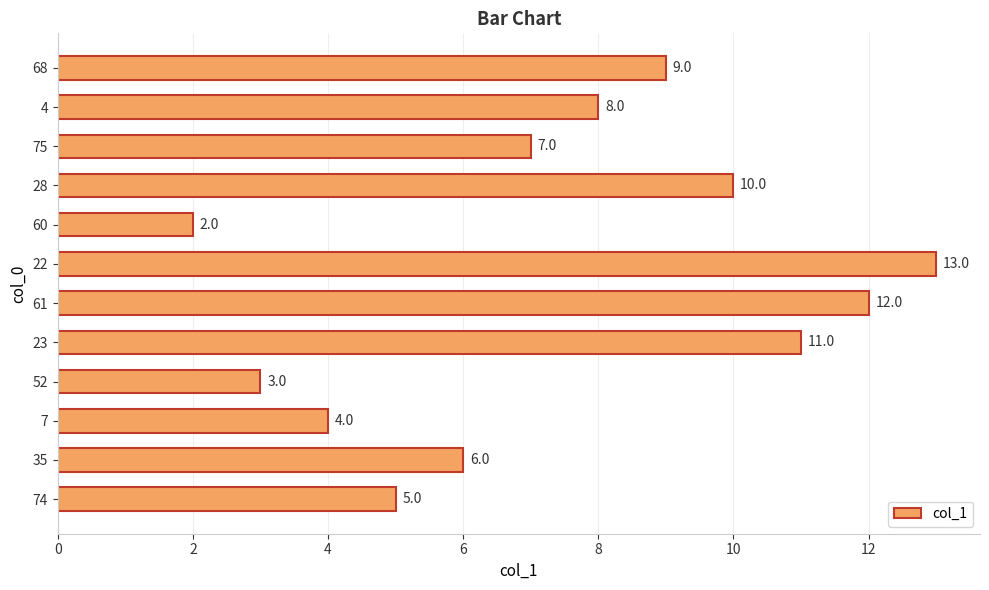

Reading bottom to top, transcribe all the data shown in this chart.

74=5.0	35=6.0	7=4.0	52=3.0	23=11.0	61=12.0	22=13.0	60=2.0	28=10.0	75=7.0	4=8.0	68=9.0